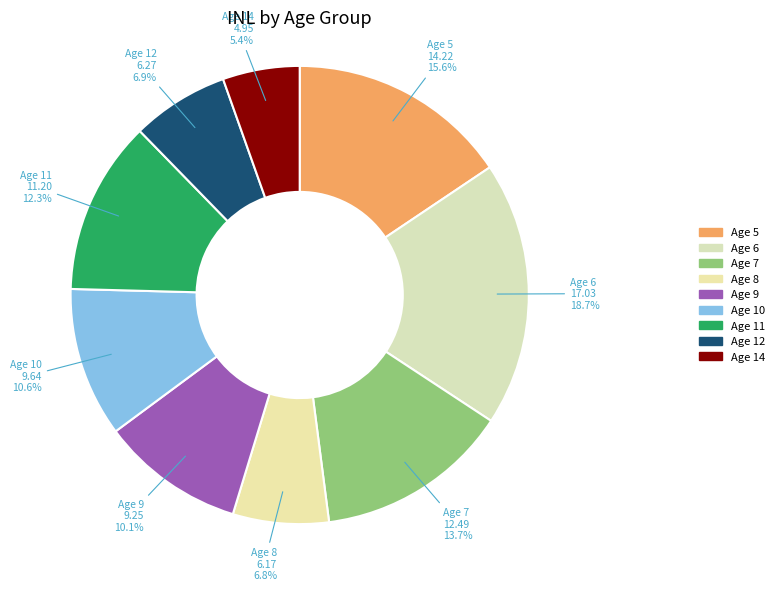

What percentage is NOT represented by Age 11?

87.7%